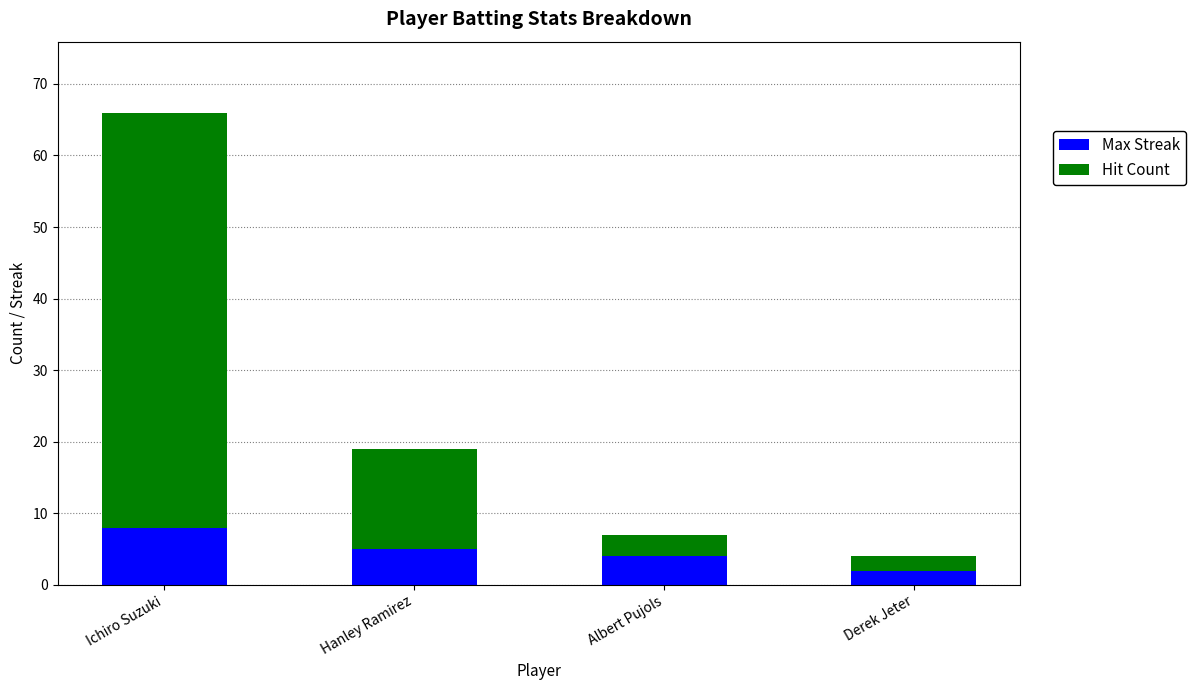

Is it true that Max Streak equals 3 at Ichiro Suzuki?

False